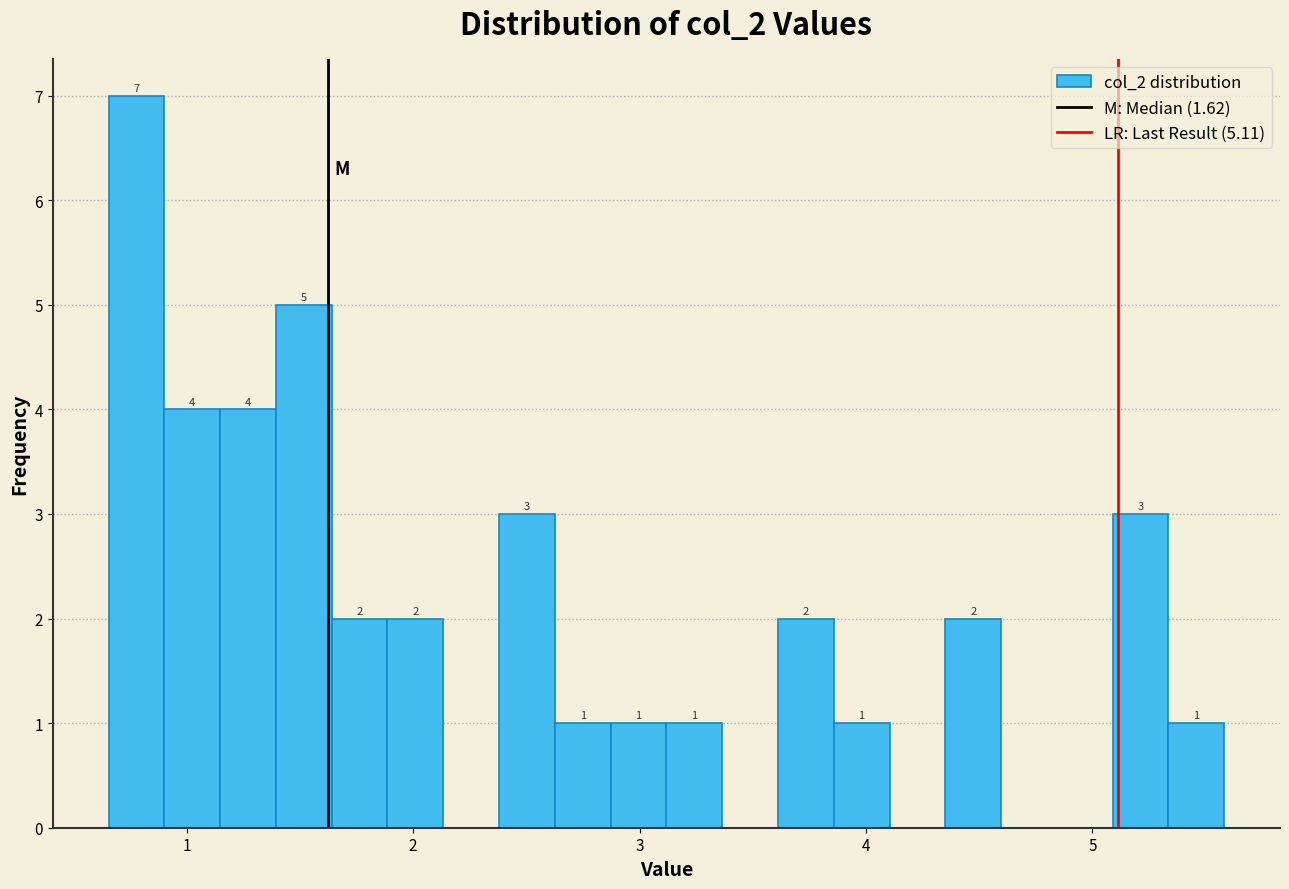

Read against the x-axis, roughly where is the centre of the tallest bar?

0.8